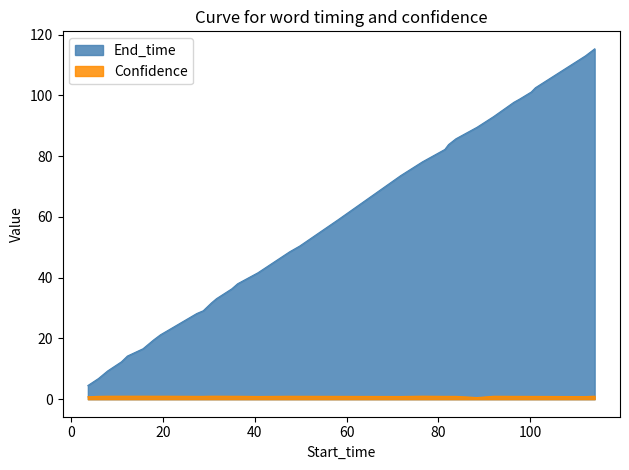

How many distinct data groups are displayed?

2